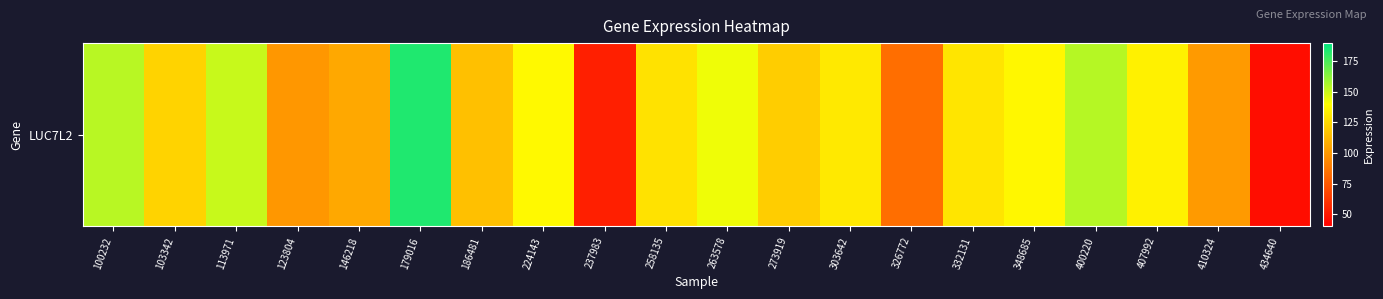

Reading left to right, list all the values displayed in this chart.

100232=153.9	103342=122.8	113971=151.0	123804=99.3	146218=105.9	179016=183.8	186481=115.3	224143=137.8	237983=52.6	258135=128.5	263578=142.8	273919=120.8	303642=131.7	326772=83.6	332131=129.9	348685=137.2	400220=154.5	407992=134.6	410324=100.8	434640=45.5